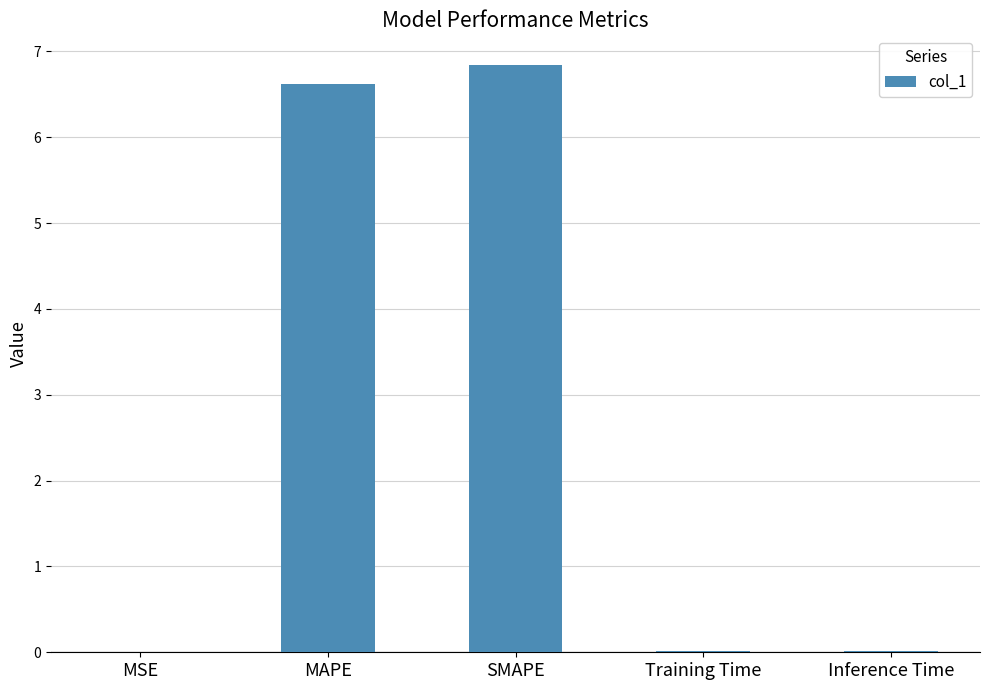

Between MAPE and Training Time, which is larger?

MAPE